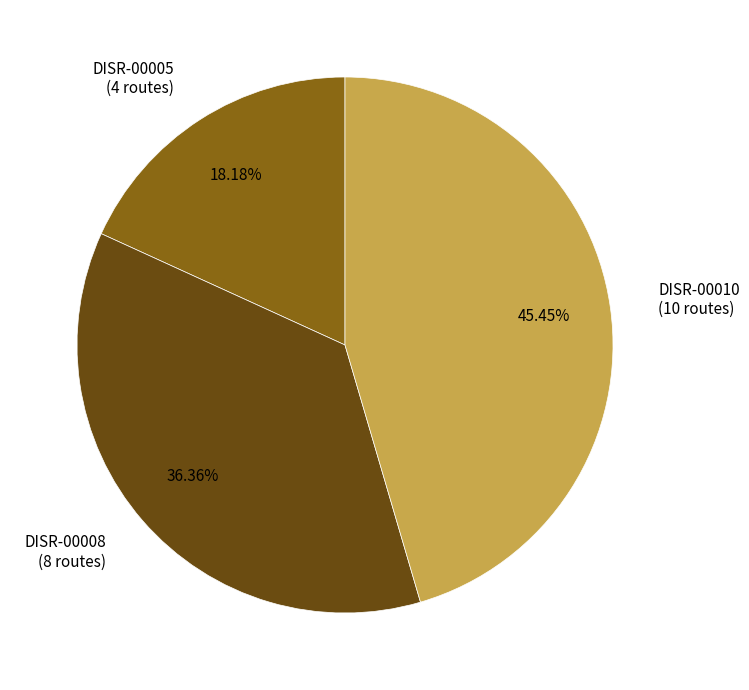

What is the largest slice in the pie chart?

DISR-00010